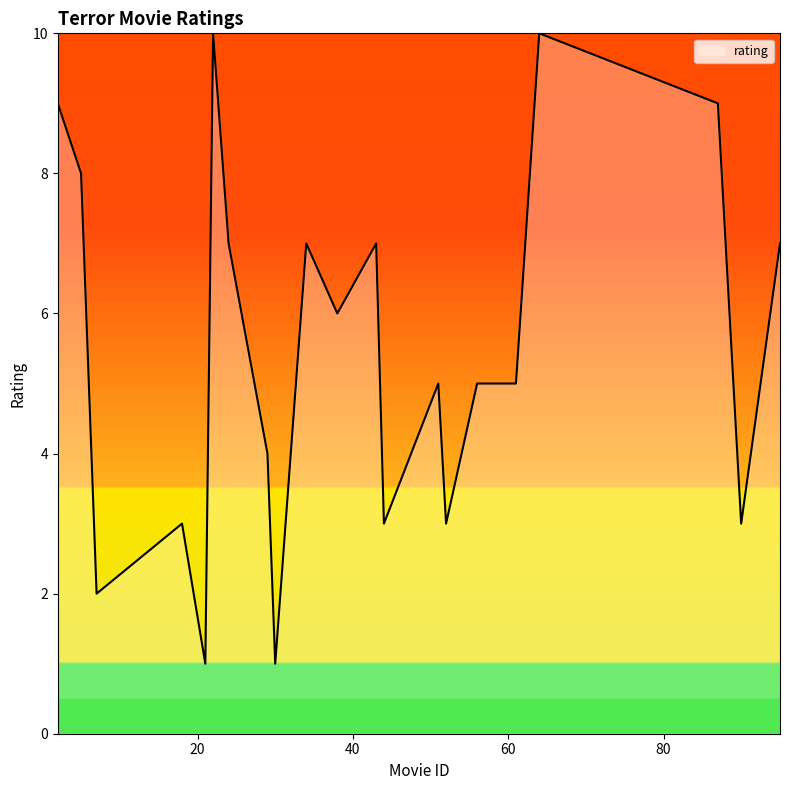

What is the maximum value shown in the chart?

10